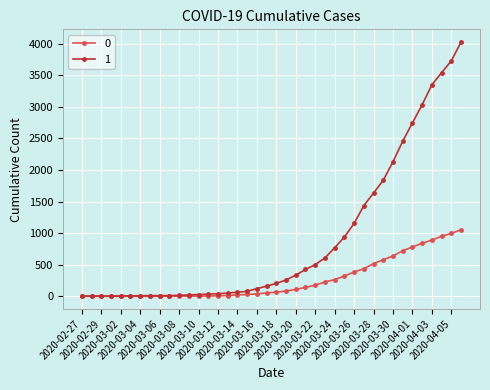

What is the highest value of the 1 series?

4028